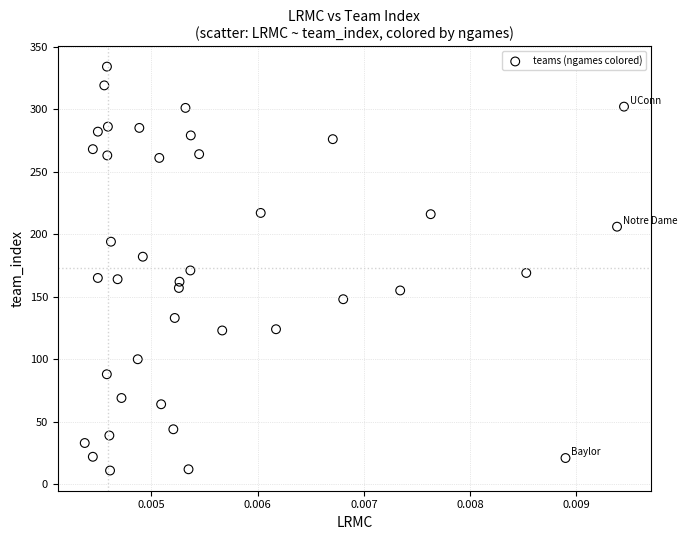

What is the range of Y values (max minus min)?

323